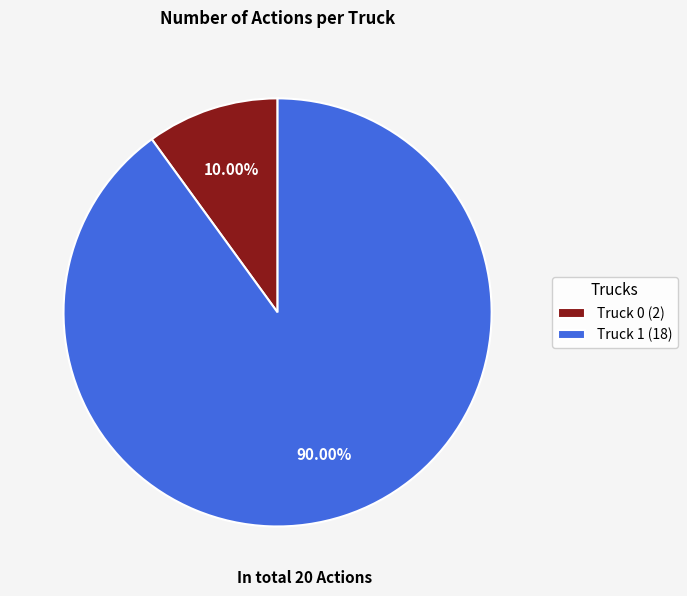

Which slice represents more than half of the pie?

Truck 1